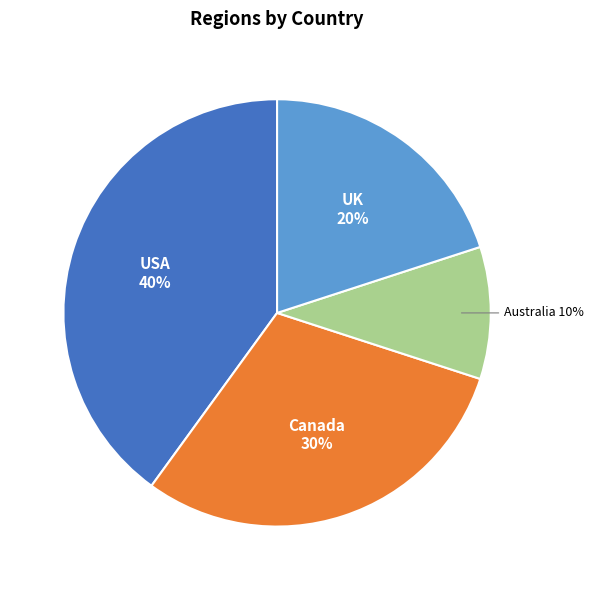

Count the number of slices in the pie.

4